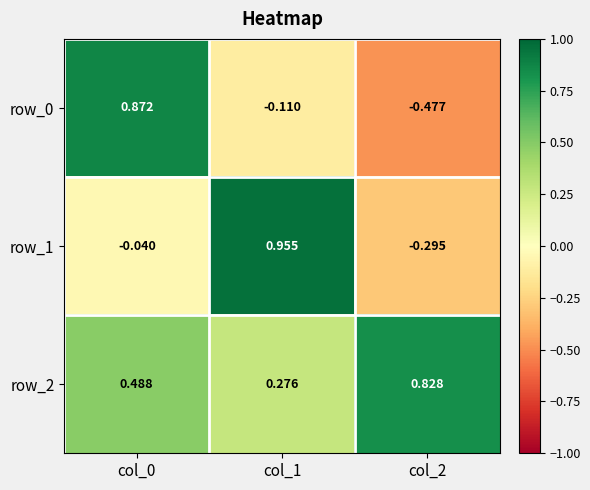

Is the value of row_1 at col_2 greater than the value of row_0 at col_2?

Yes